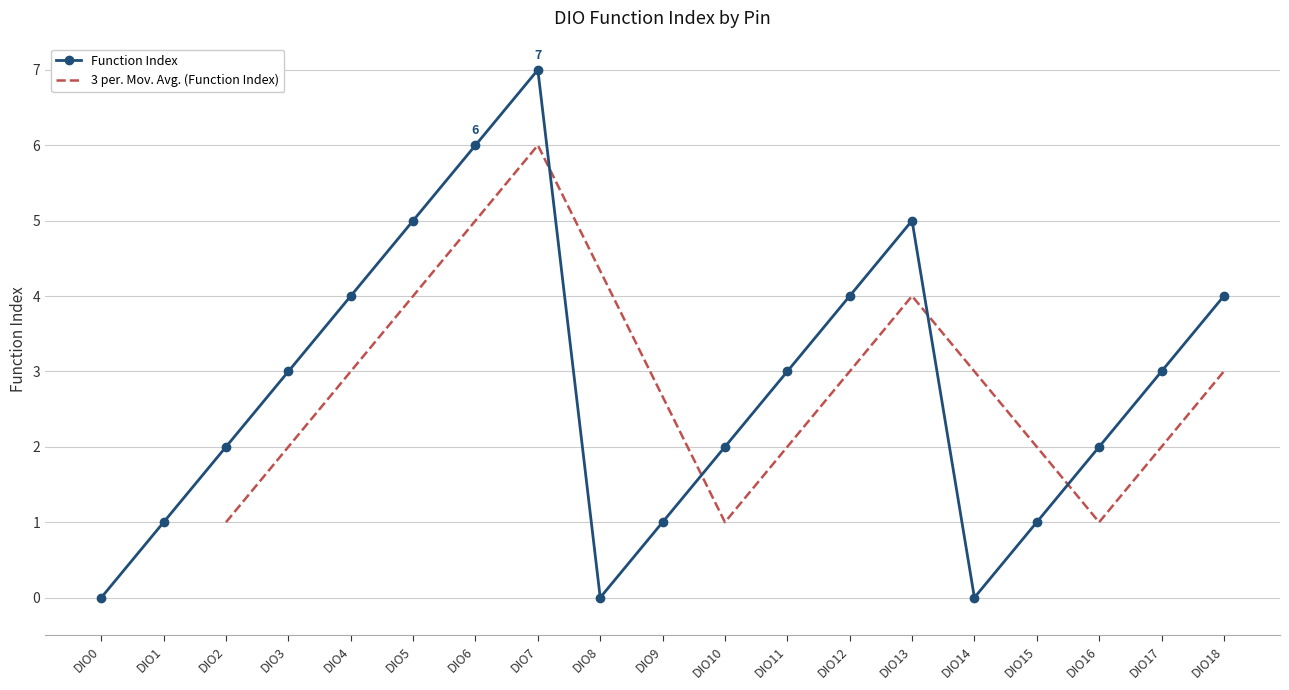

What is the value of the 2nd point from the left?

1